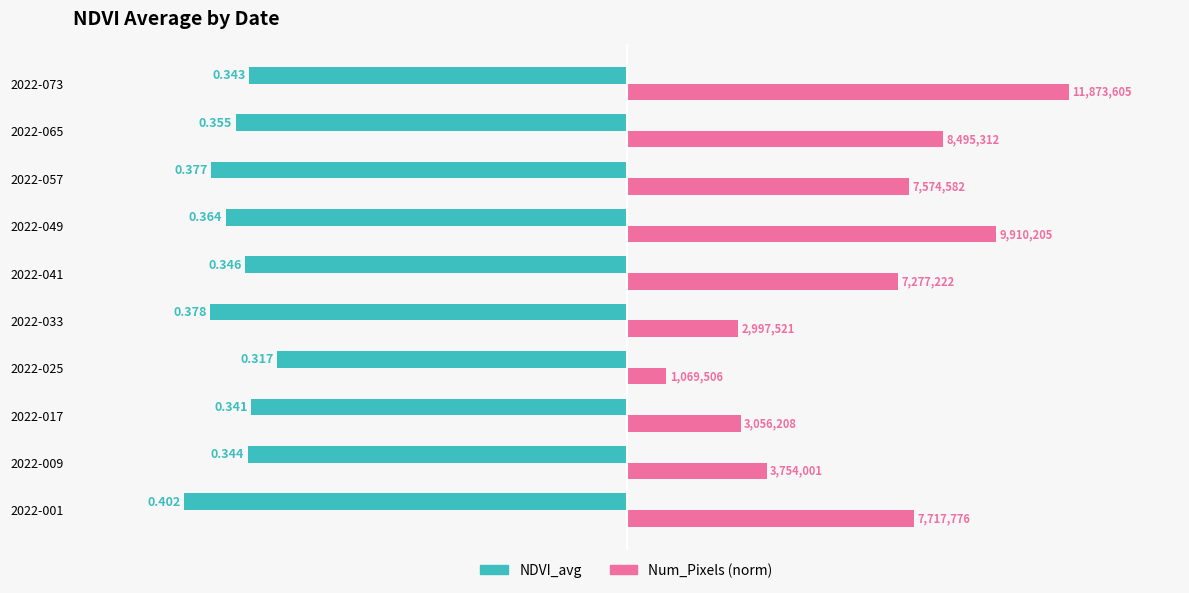

What are all the series names shown in the legend?

NDVI_avg, Num_Pixels (norm)